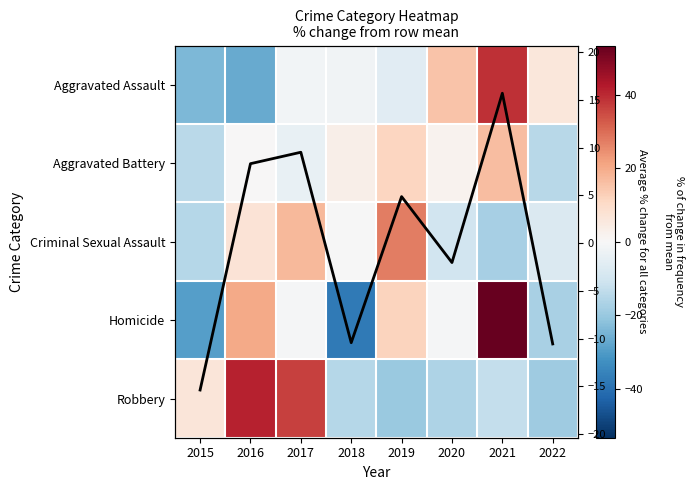

Read the Criminal Sexual Assault value at 2018.

-0.3